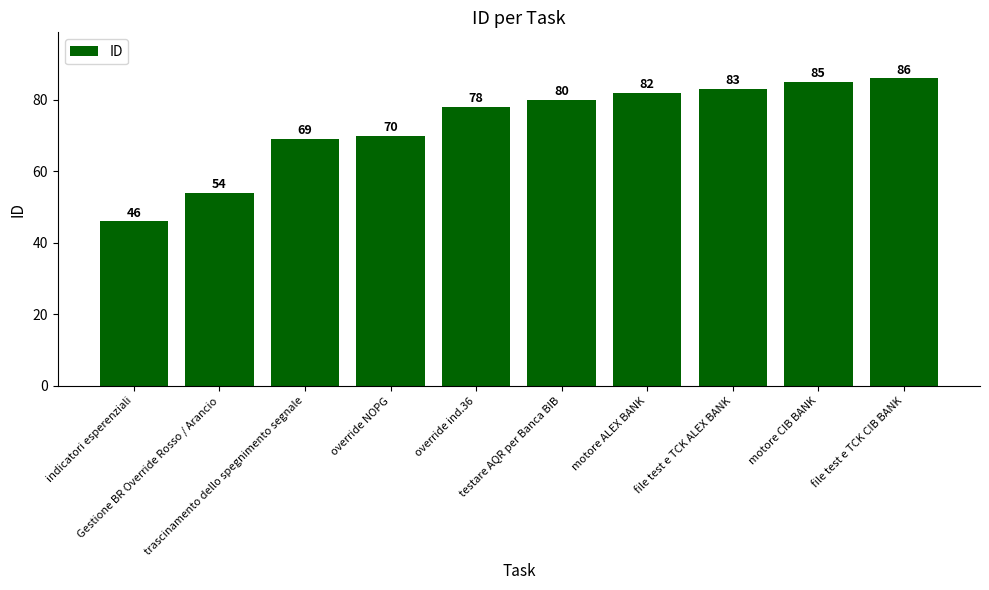

What is the average value?

73